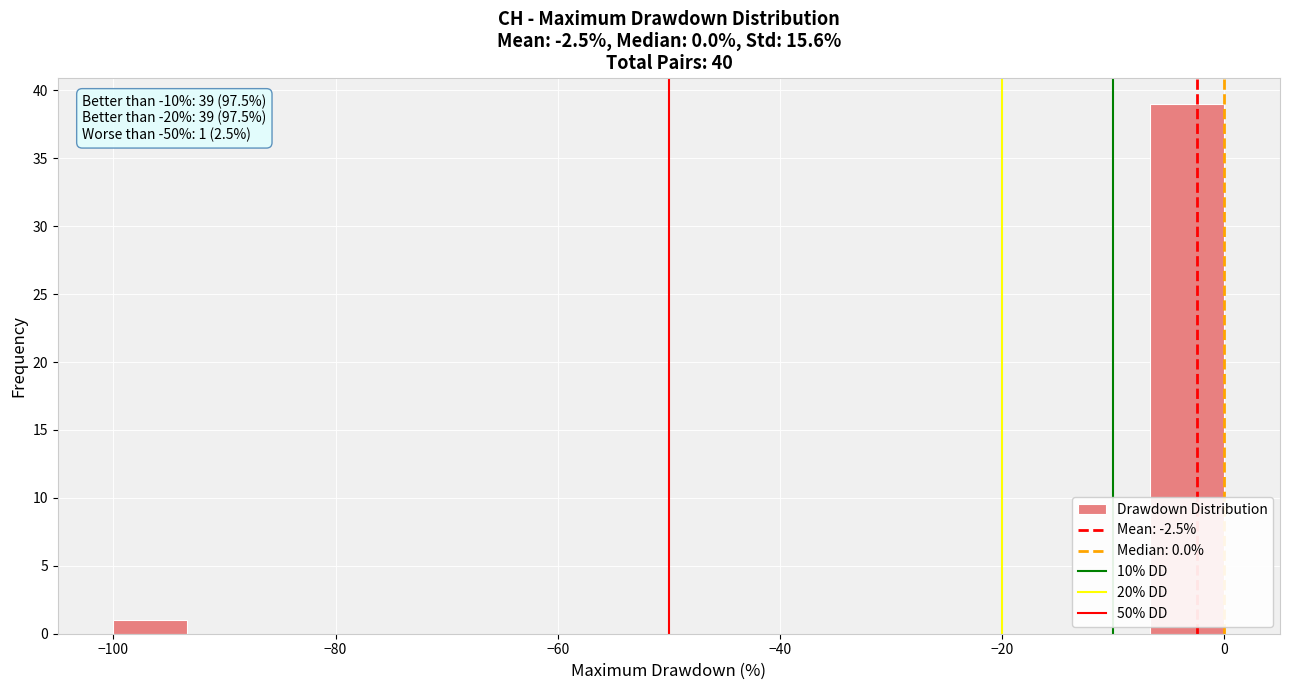

Read against the x-axis, roughly where is the centre of the tallest bar?

-4